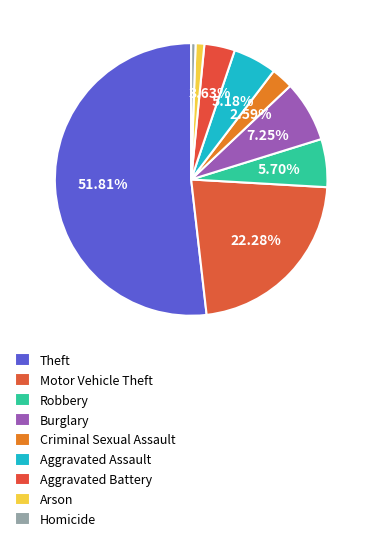

The Criminal Sexual Assault slice represents 3% of the pie. True or false?

True